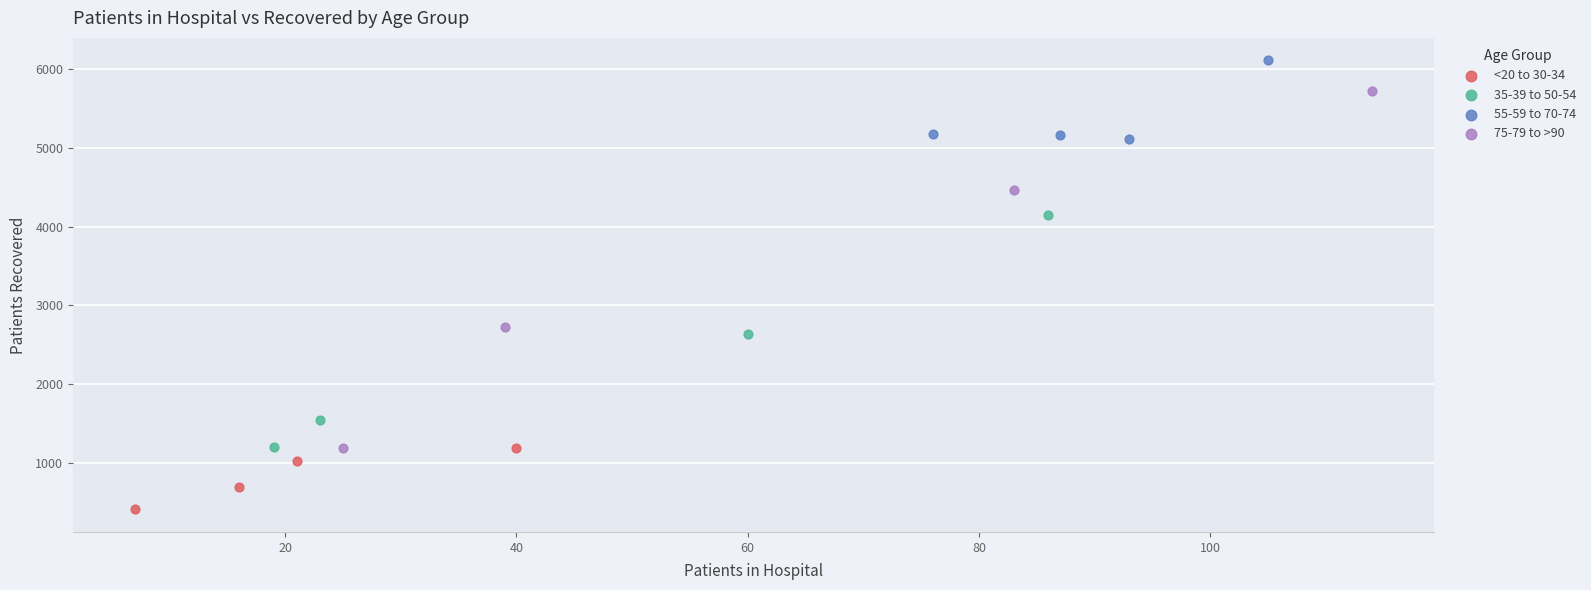

Which series reaches the maximum Y coordinate?

55-59 to 70-74